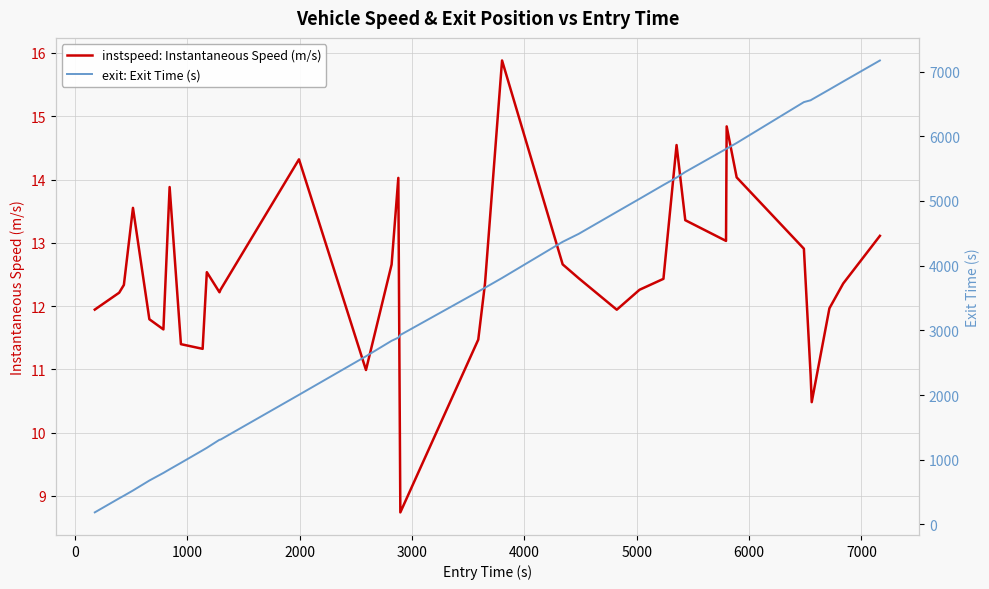

What are all the series names shown in the legend?

instspeed: Instantaneous Speed (m/s), exit: Exit Time (s)